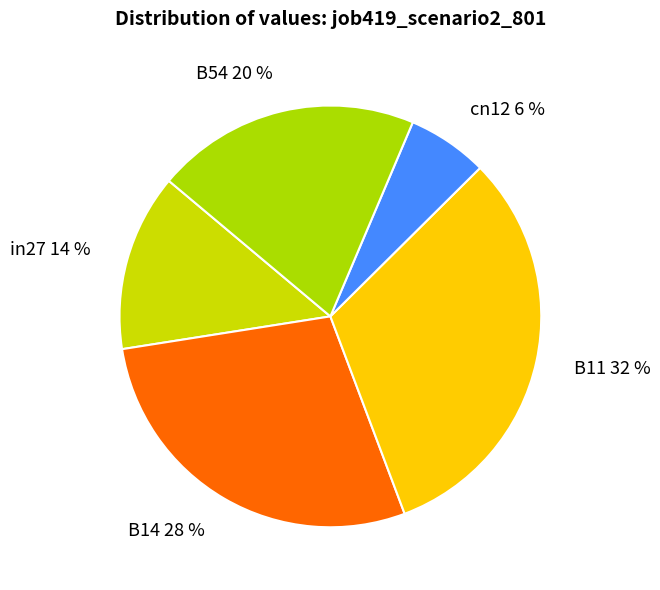

Rank the categories by value from lowest to highest.

cn12, in27, B54, B14, B11